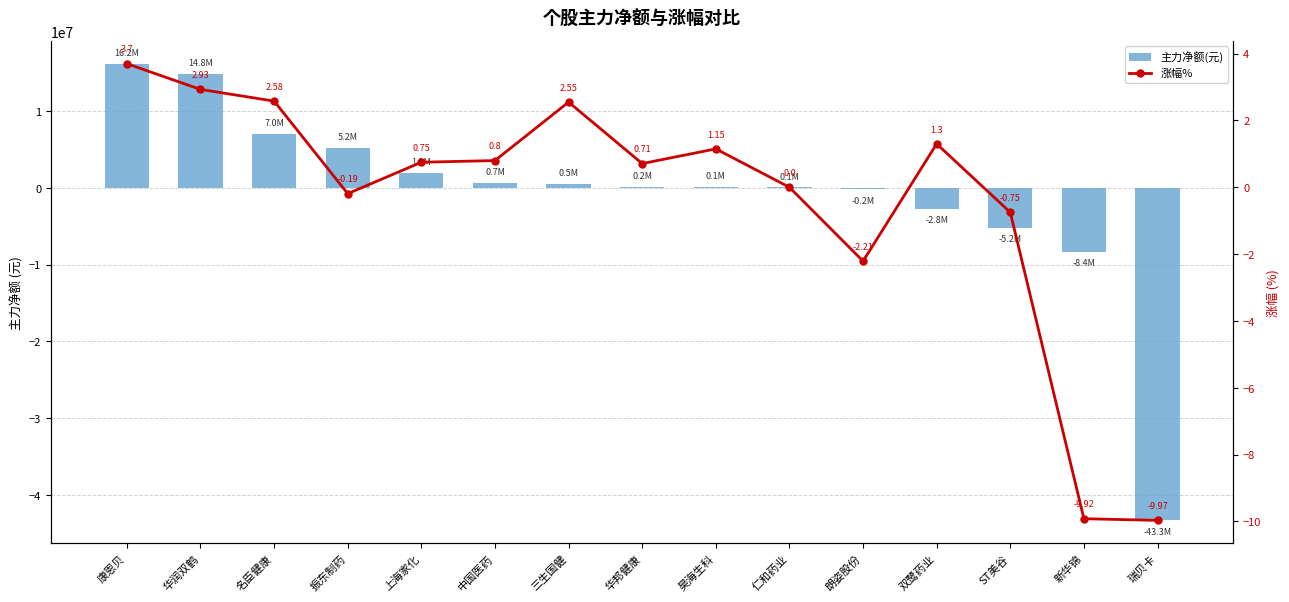

What is the label of the 7th bar from the left?

三生国健